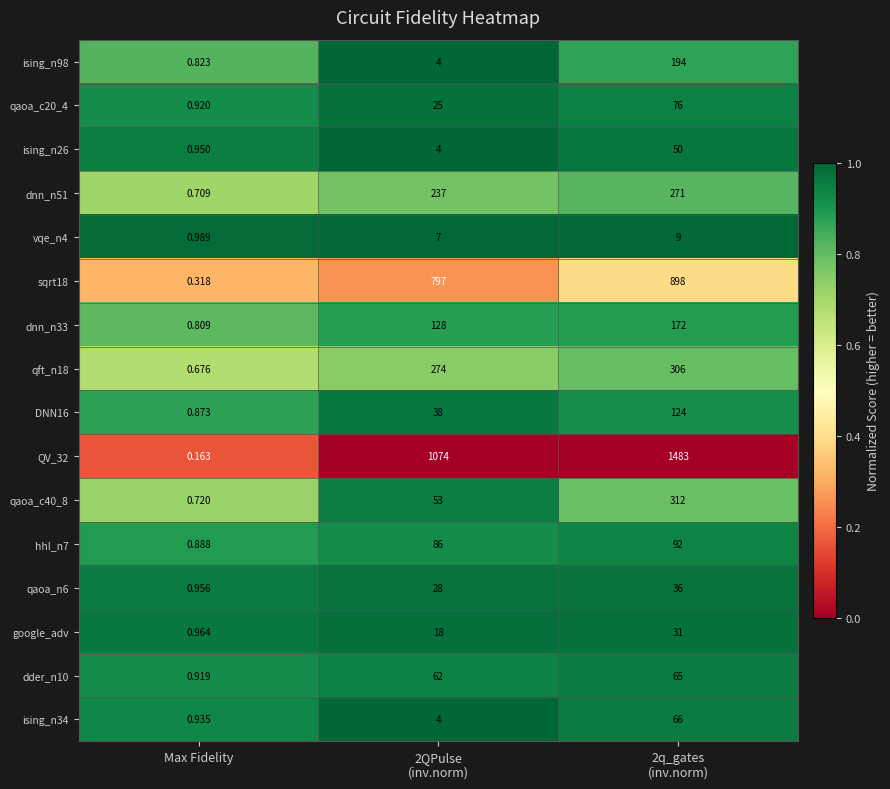

At which label does dnn_n33 reach its minimum?

Max Fidelity